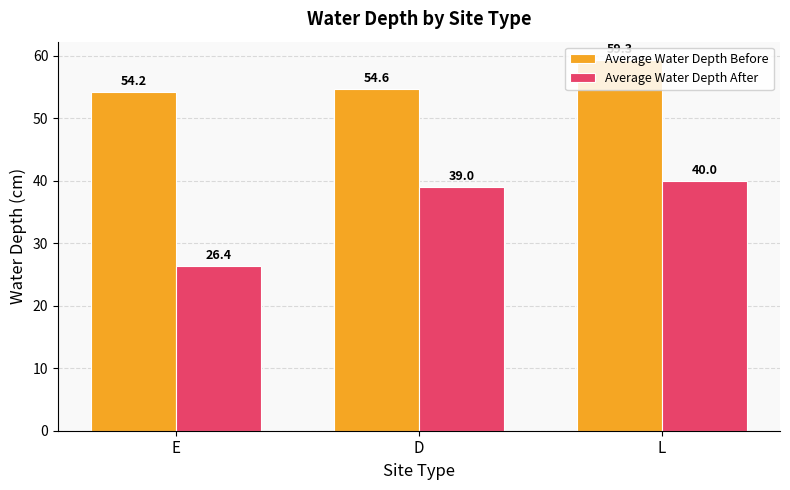

At which category is the sum across all series the highest?

L